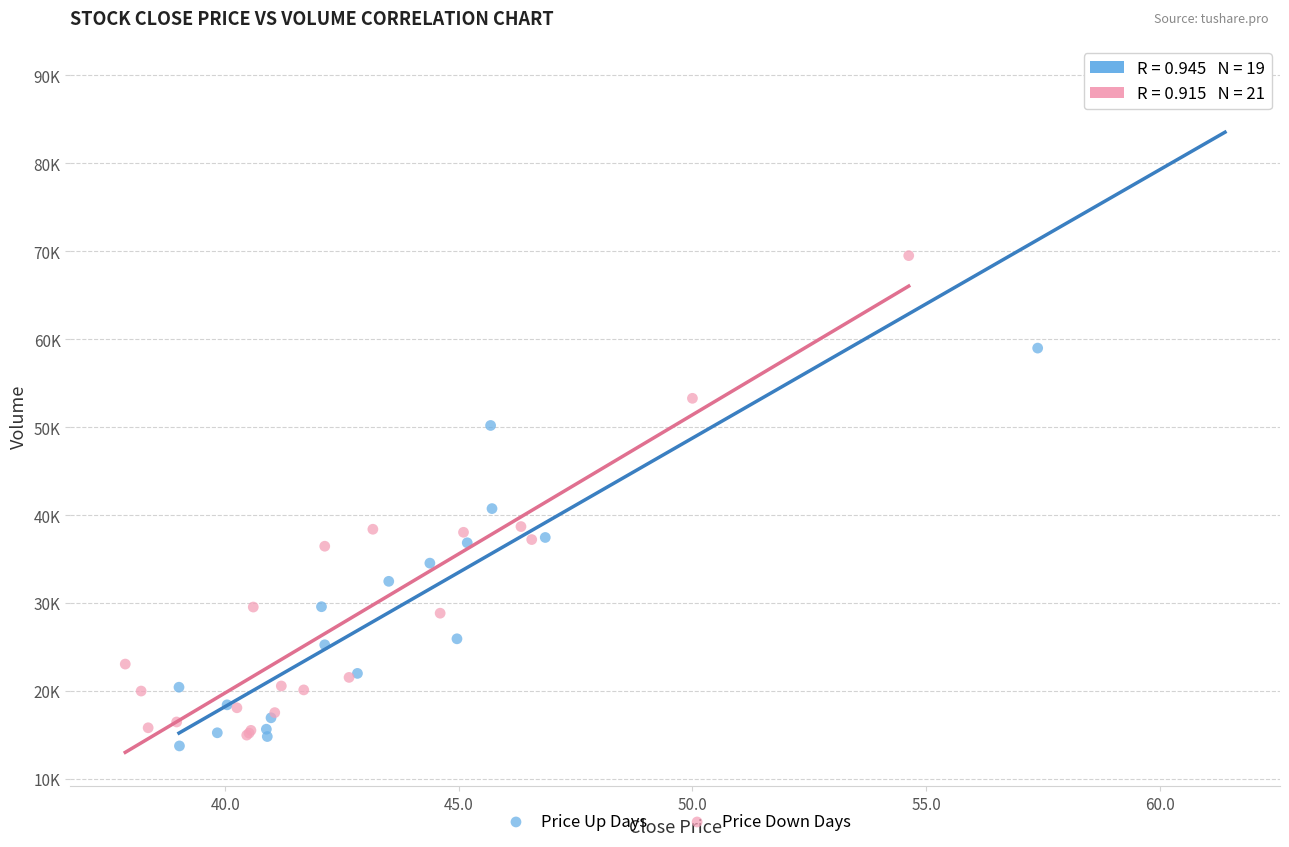

Which series contains the lowest Y value?

Price Up Days